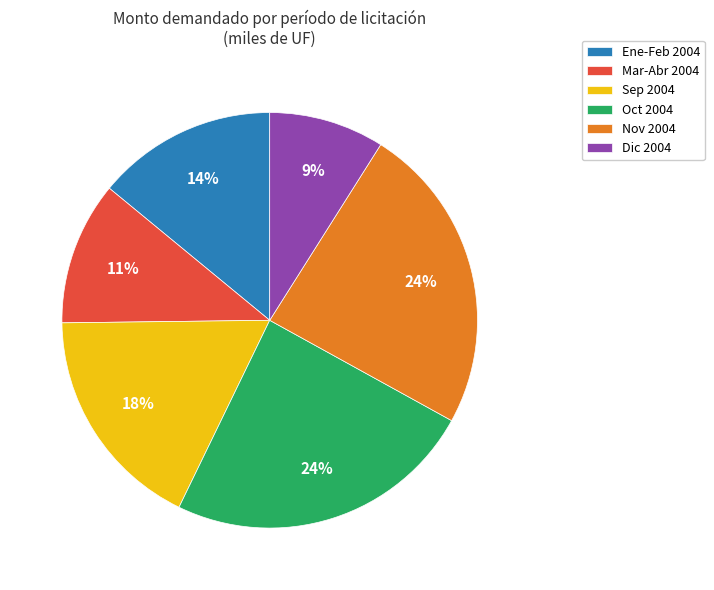

Is Sep 2004 the majority of the pie?

No